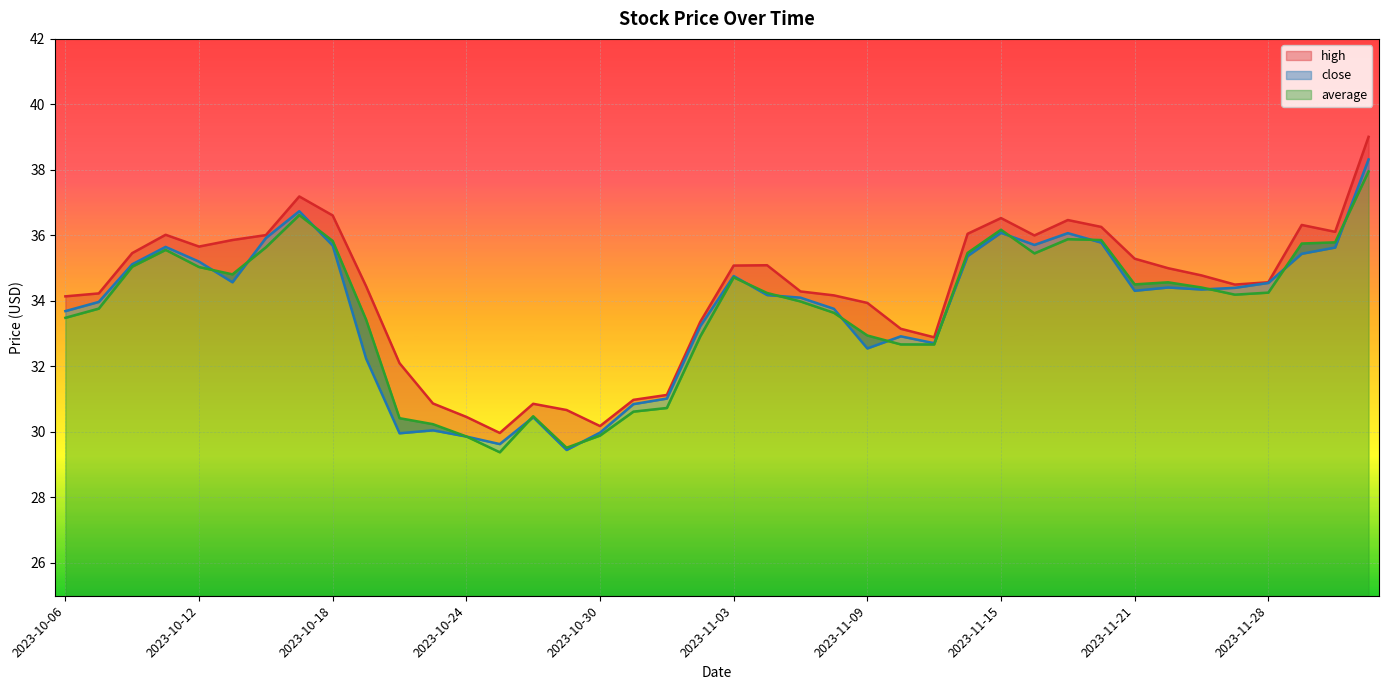

Which series changed the most between 2023-10-26 and 2023-11-02?

close